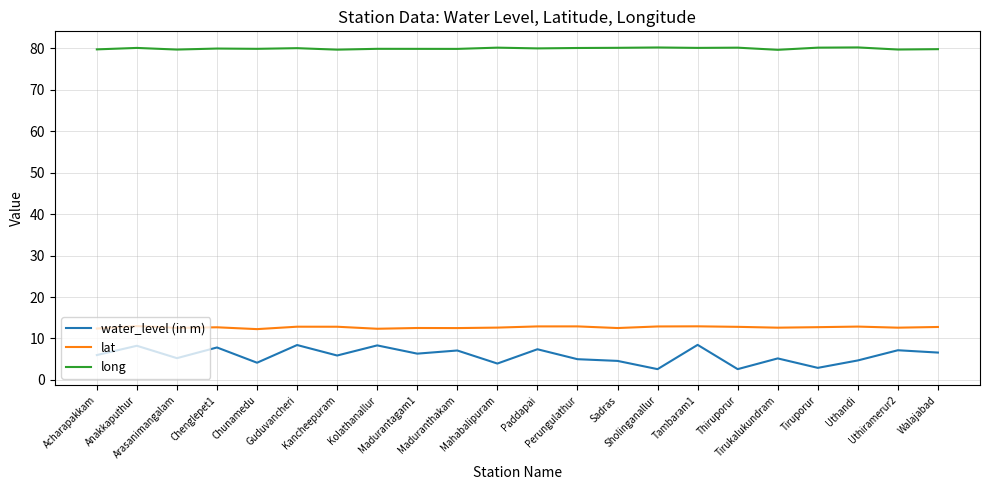

Count the number of data series in this chart.

3